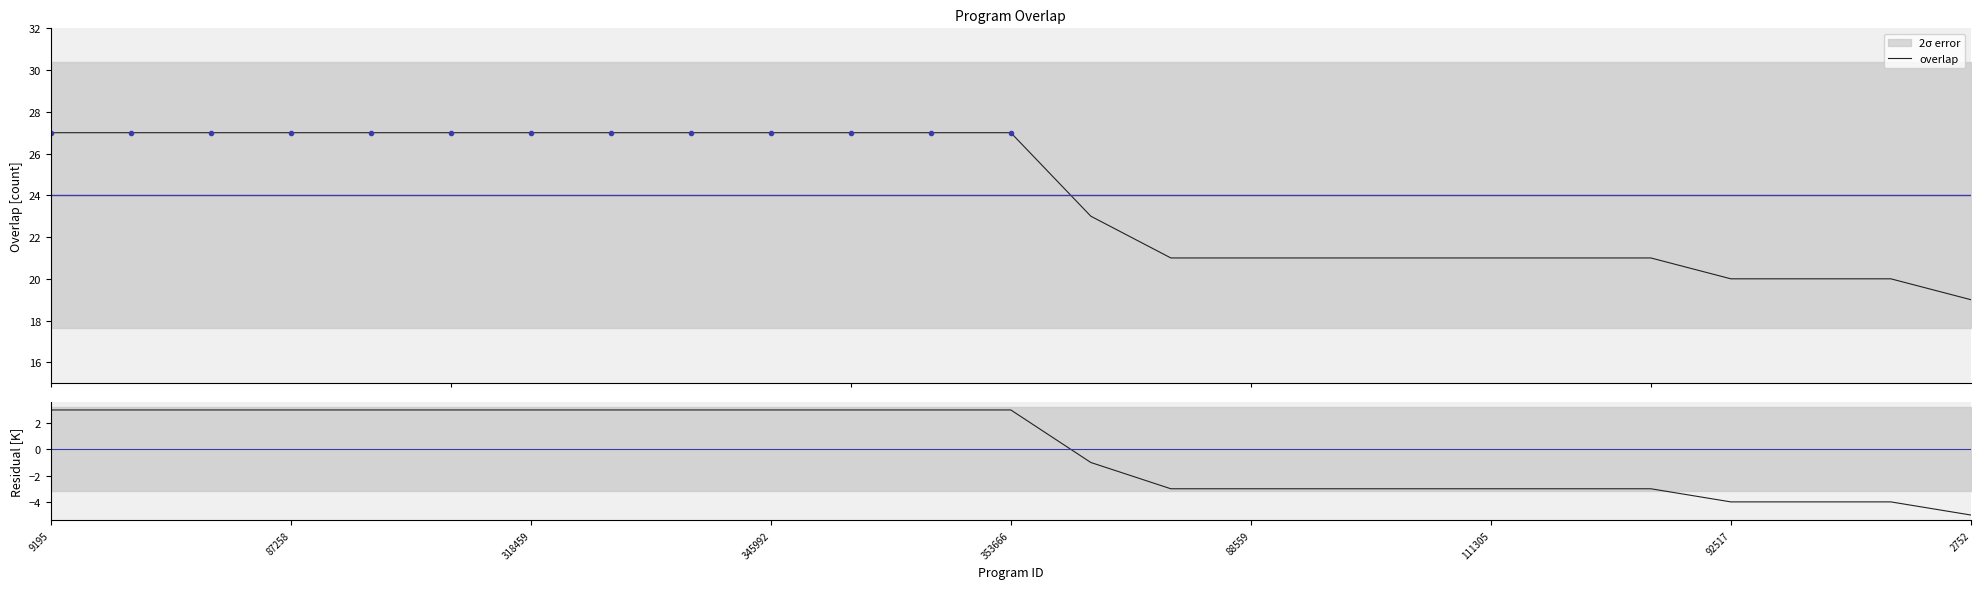

What is the lowest value of the overlap series?

19